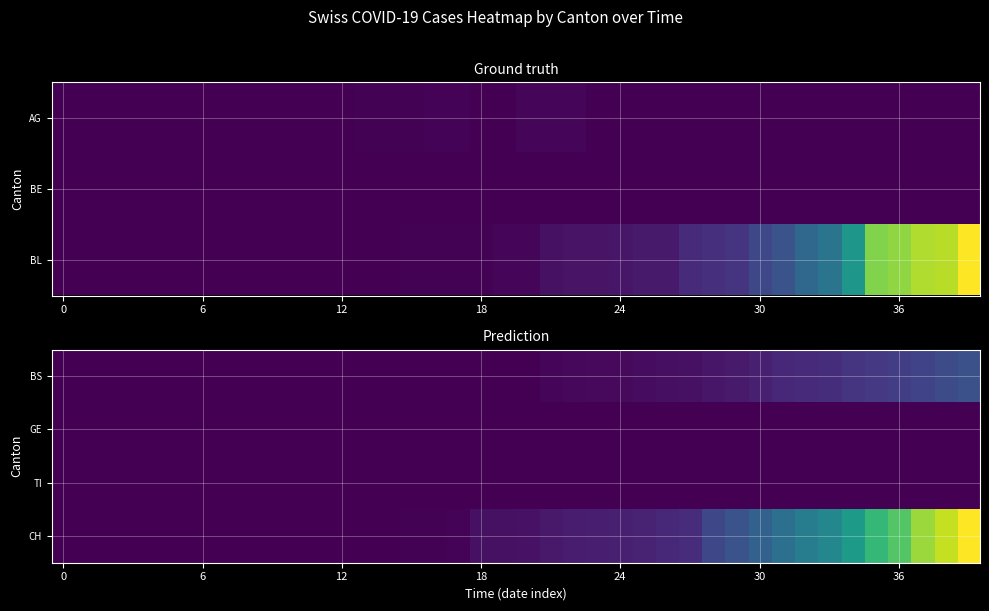

At which category is the sum across all series the highest?

39